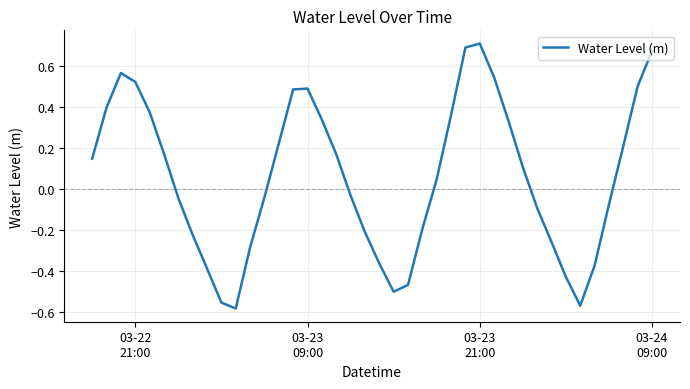

What is the difference between the maximum and minimum values?

1.3